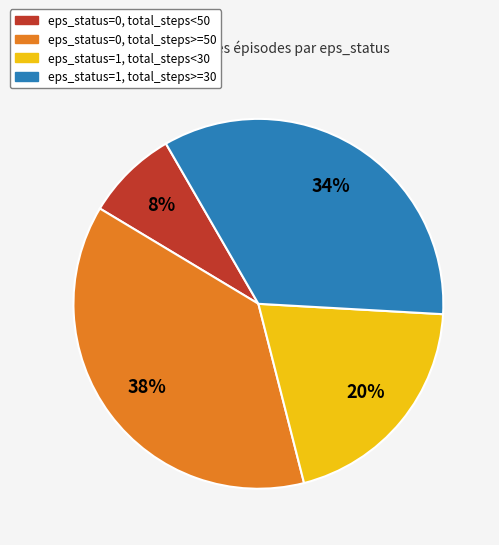

To the nearest percent, what is the difference between the largest and smallest slice percentages?

30%